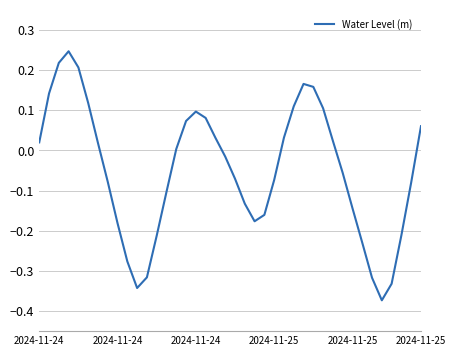

How many values exceed 0?

19